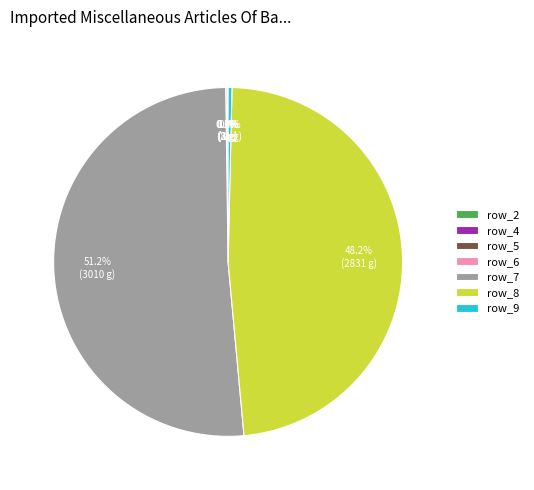

To the nearest percent, what is the average slice percentage?

14%